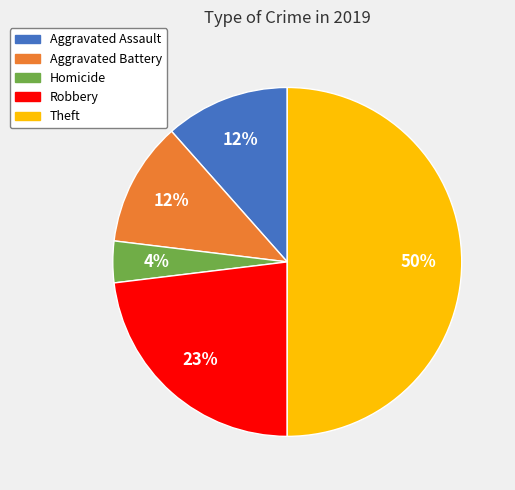

To the nearest percent, what is the difference between the largest and smallest slice percentages?

46%